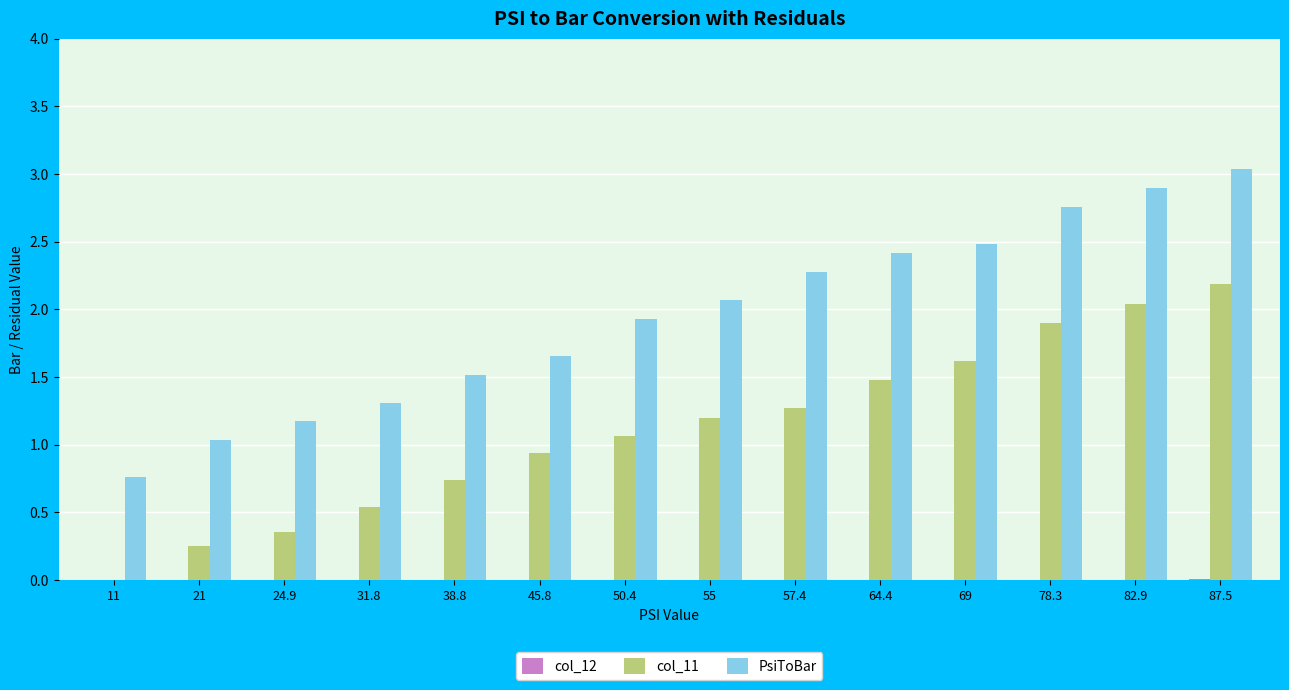

At which category is the sum across all series the highest?

87.5